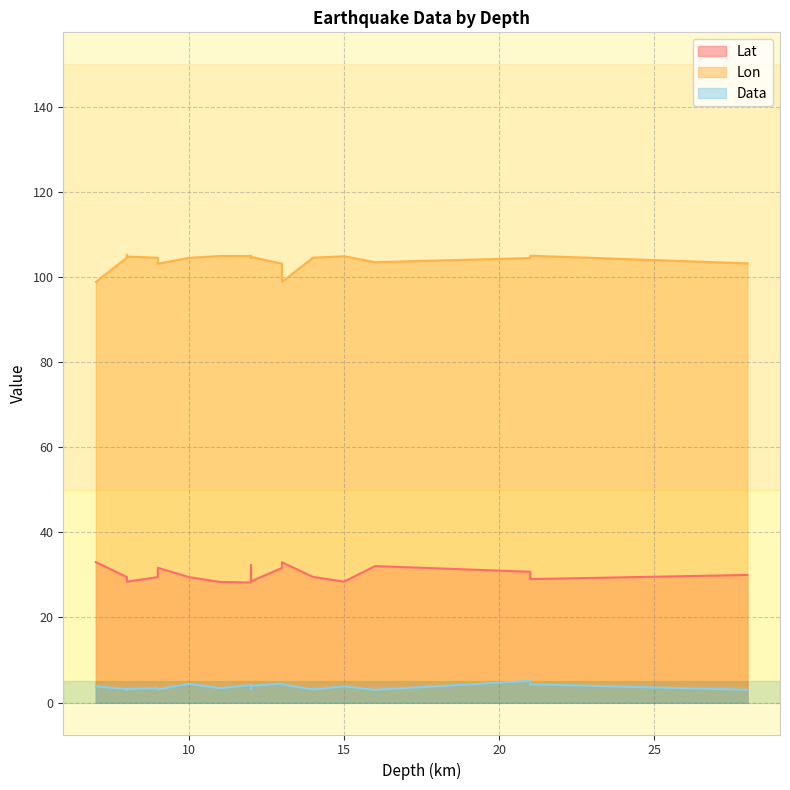

At how many categories does at least one series exceed 63?

20